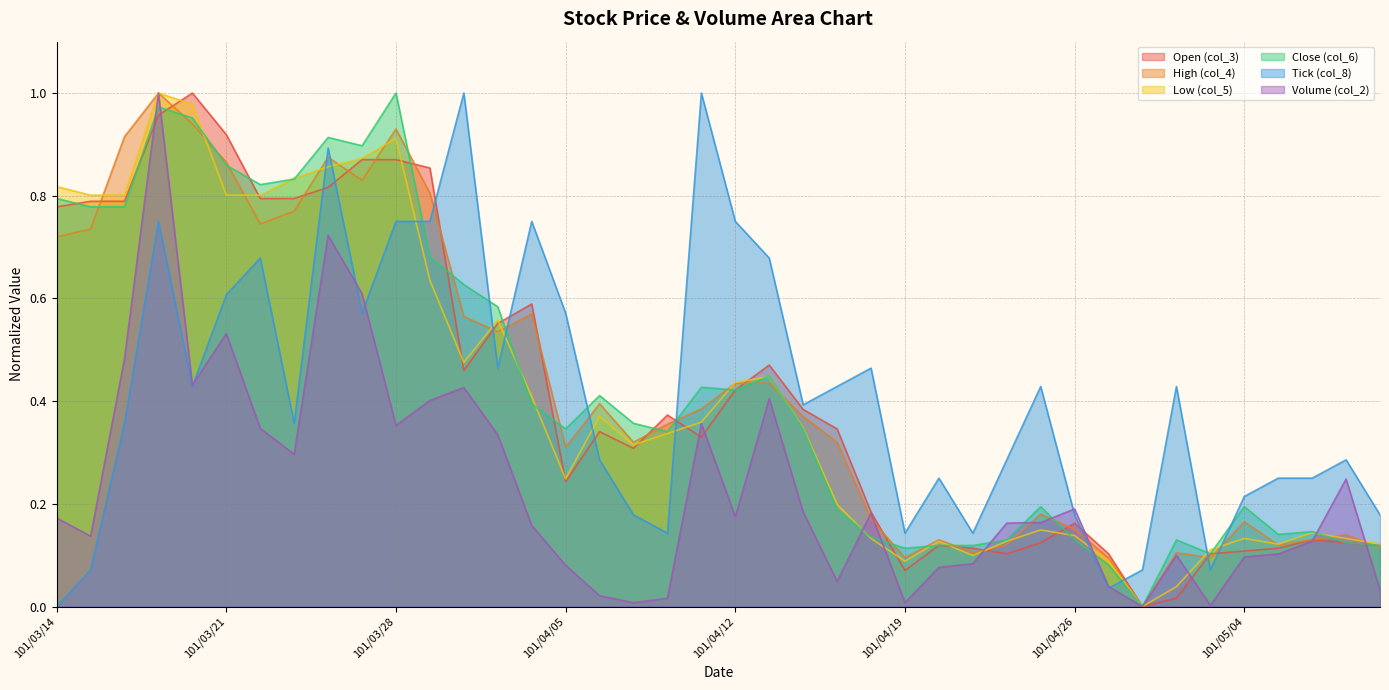

In col_2, how many points are lower than both neighbors (excluding endpoints)?

10